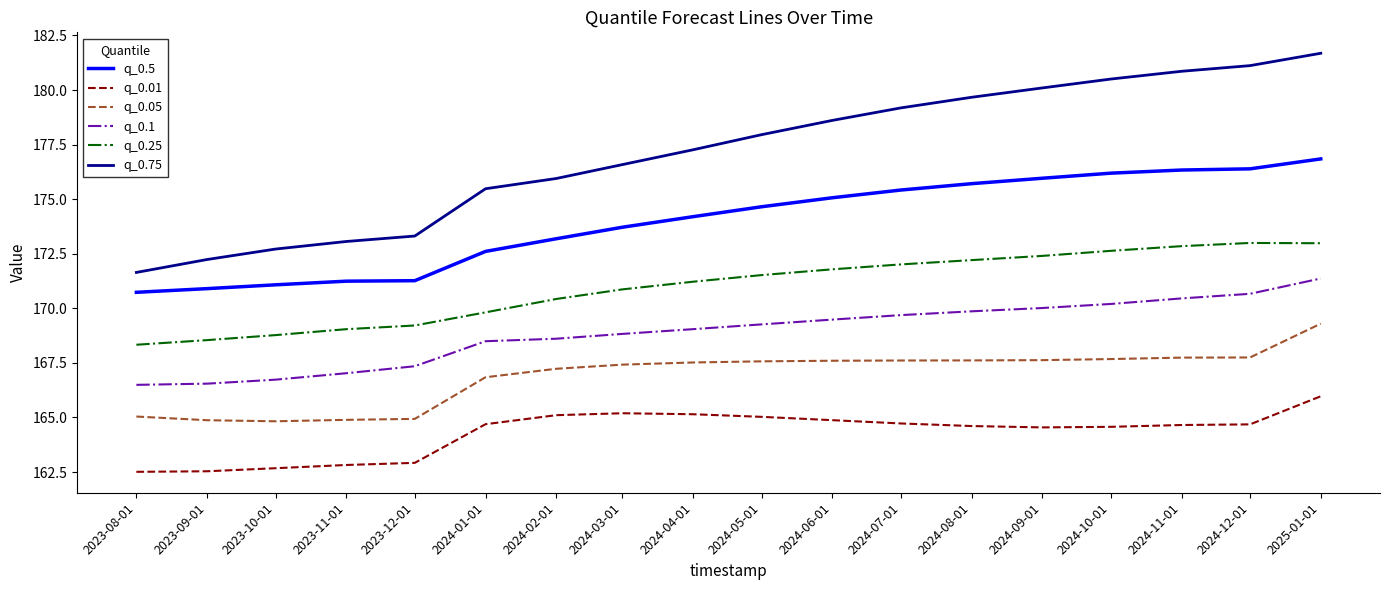

What is the difference between the maximum and minimum values in the q_0.1 series?

4.9